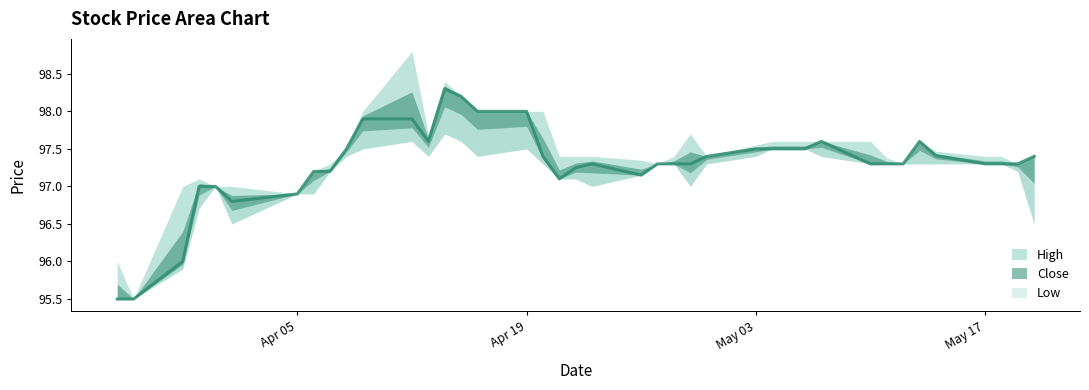

Is it true that Low equals 148.1 at 2021-04-19?

False